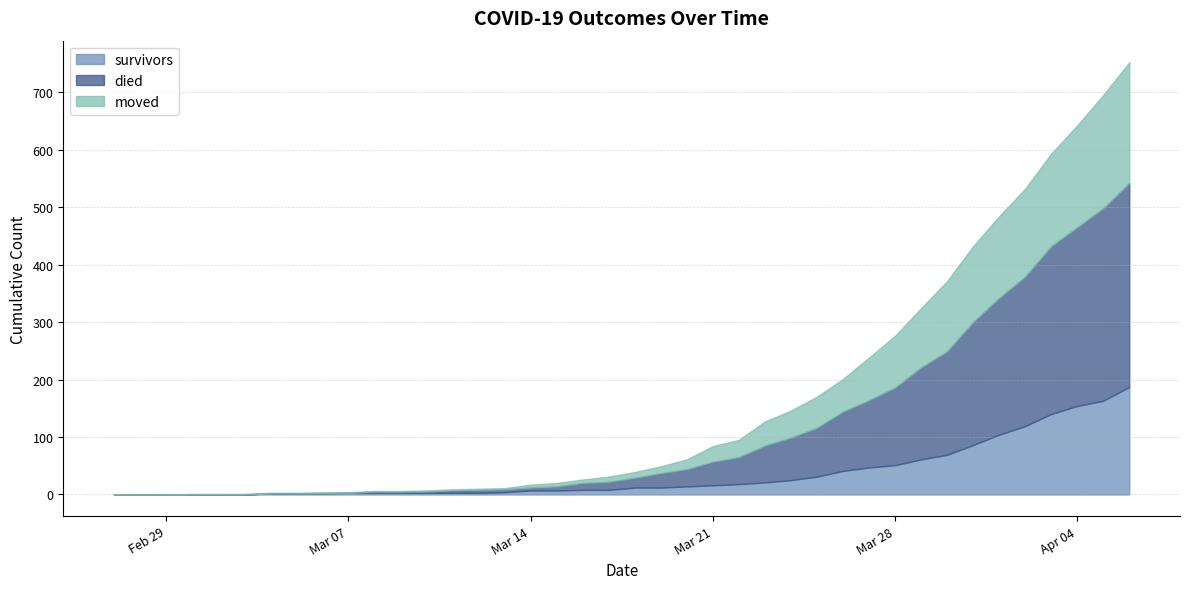

What is the spread (max minus min) of values at 2020-03-27?

191